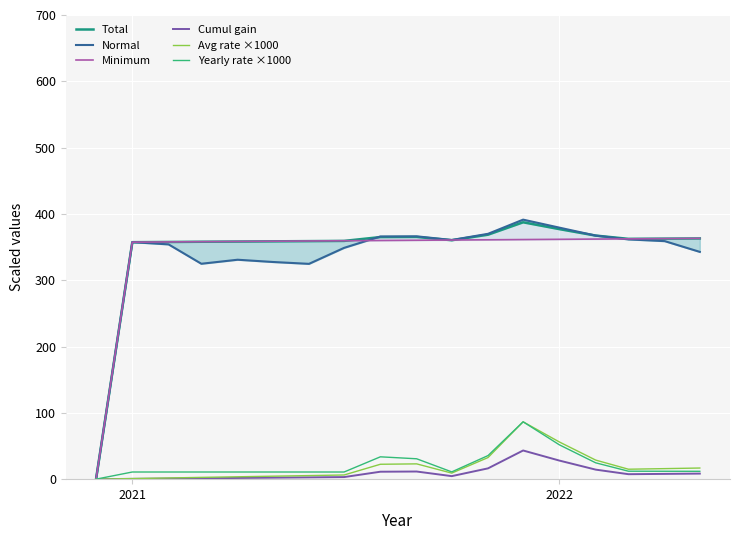

How many categories are shown in the chart?

18